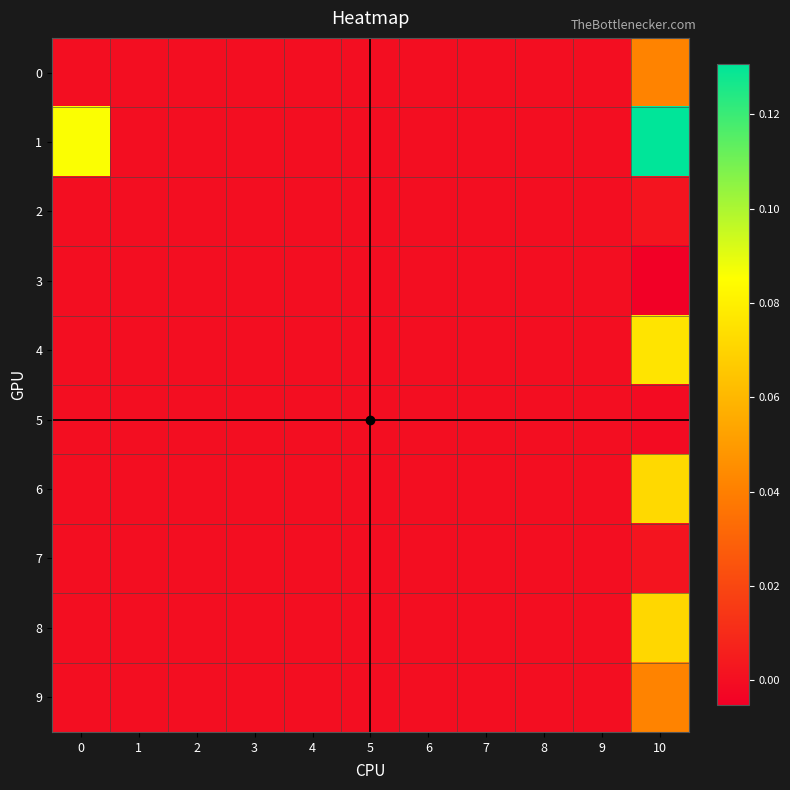

List the series in order of their peak value, highest first.

1, 4, 6, 8, 9, 0, 7, 2, 3, 5